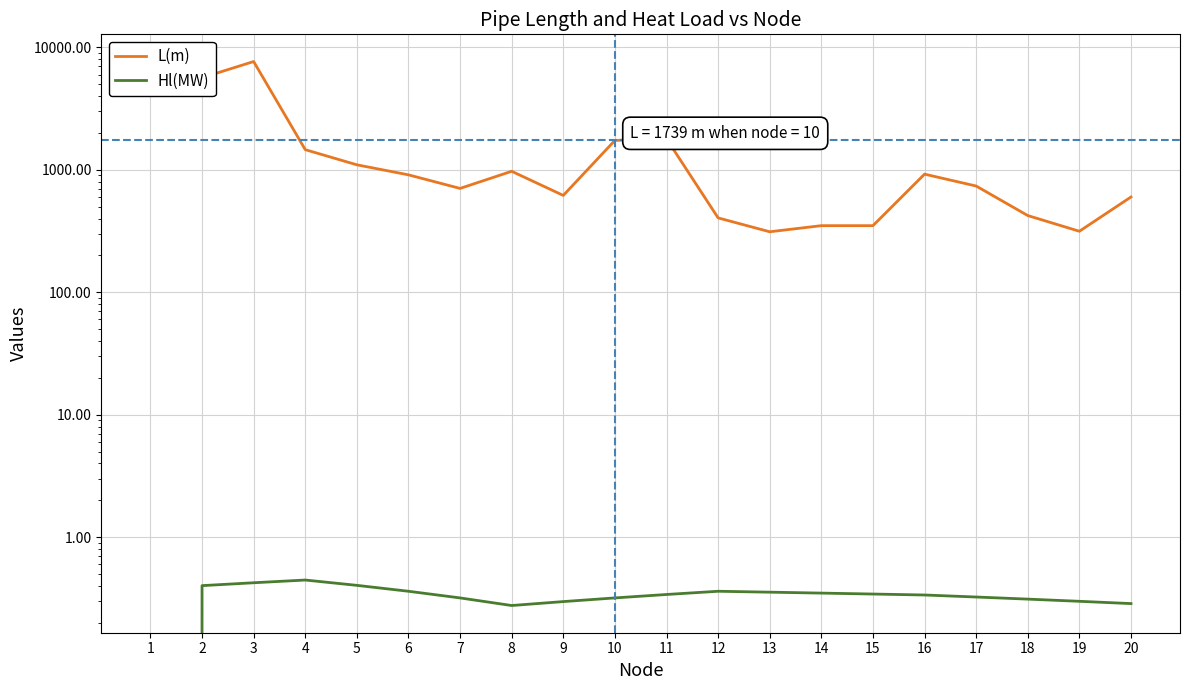

True or false: L(m) has more than 2 points higher than both neighbors.

True